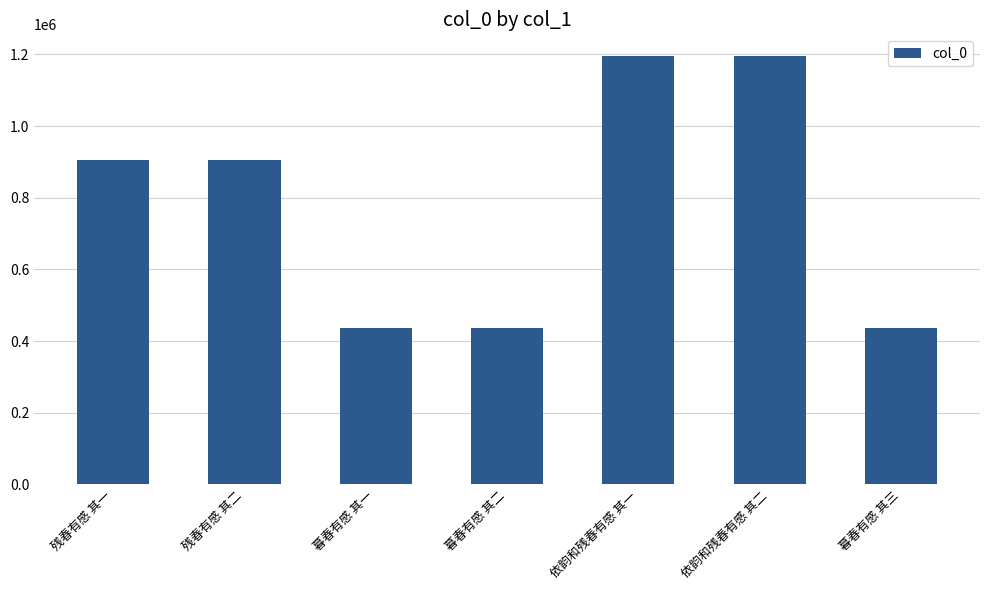

What is the greatest value displayed?

1196241